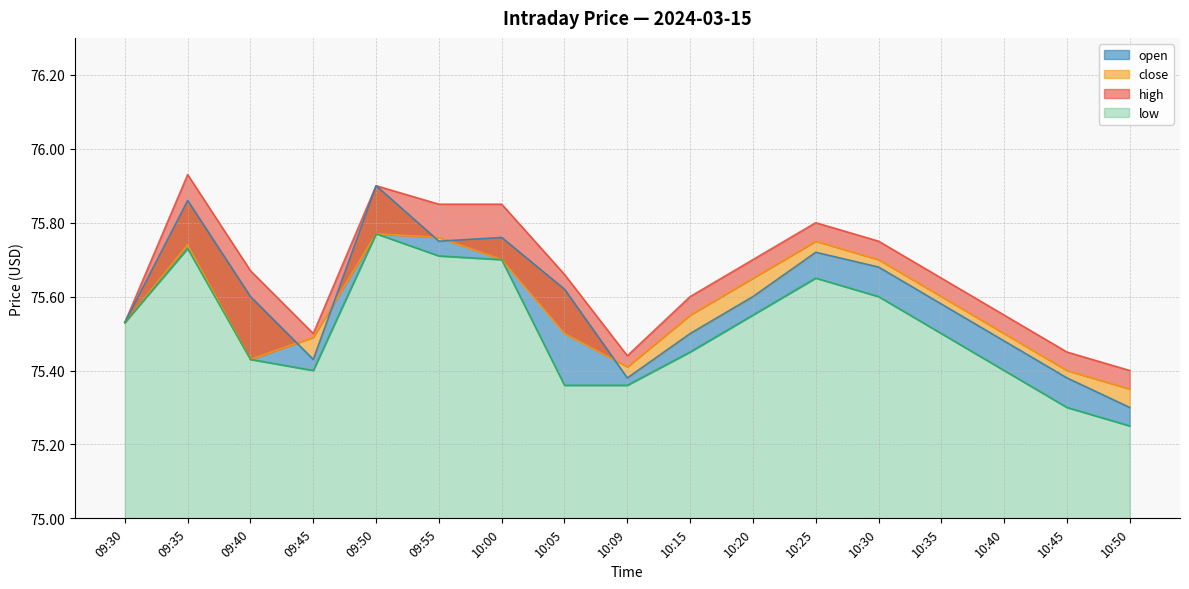

List the labels in order of low value, largest first.

09:50, 09:35, 09:55, 10:00, 10:25, 10:30, 10:20, 09:30, 10:35, 10:15, 09:40, 09:45, 10:40, 10:05, 10:09, 10:45, 10:50